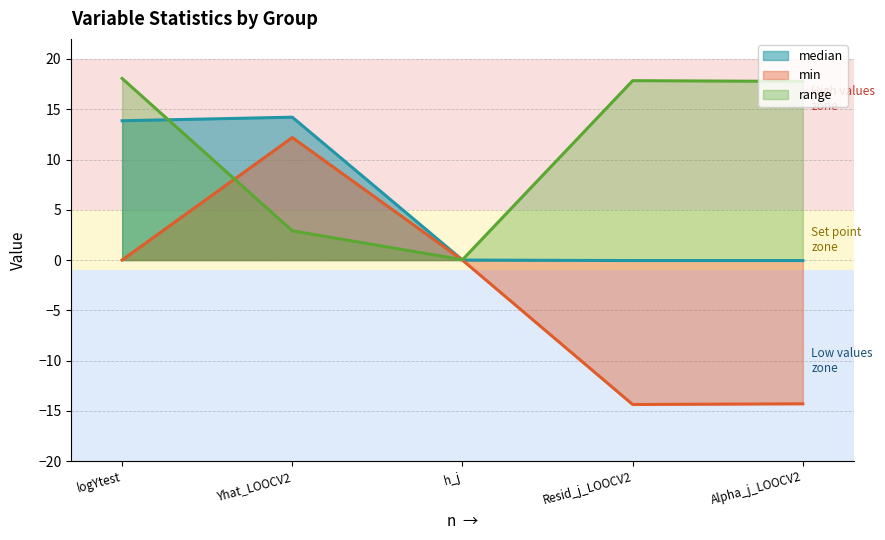

List the series in order of their overall mean, highest first.

range, median, min